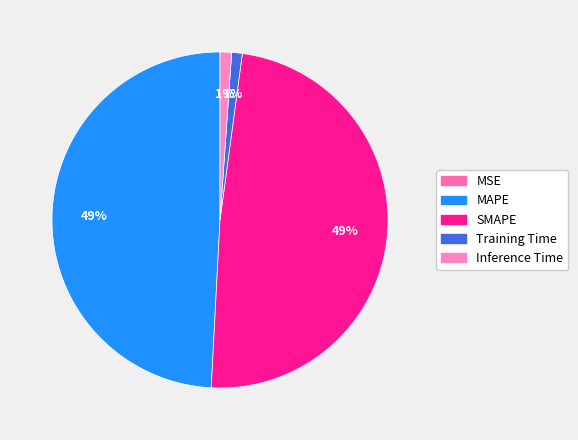

Count the number of slices in the pie.

5